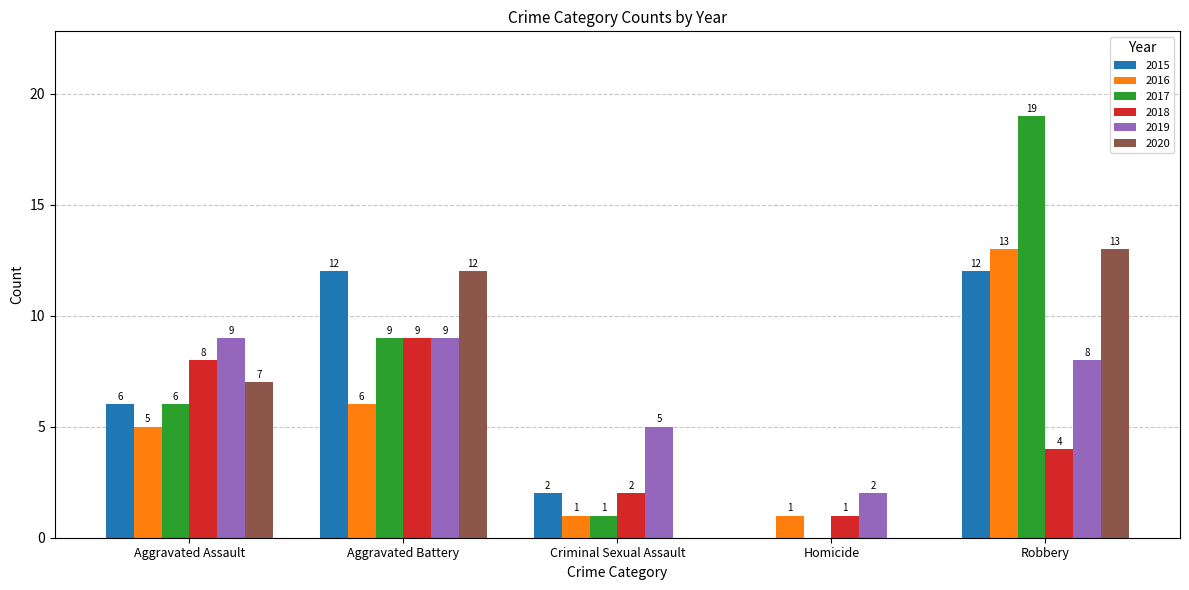

Which series changed the most between Aggravated Battery and Robbery?

2017